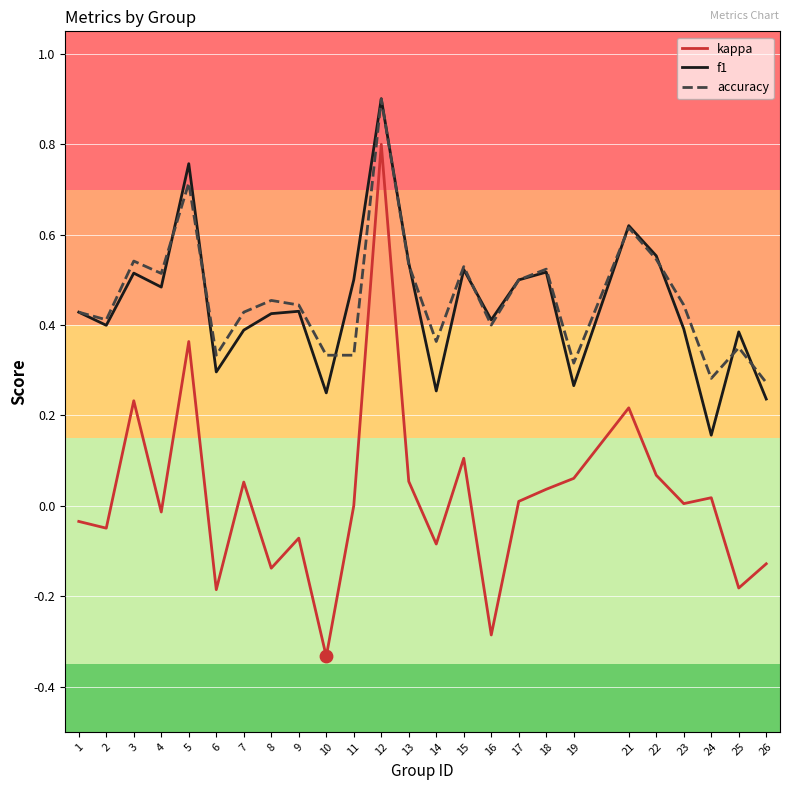

At which category is the sum across all series the highest?

12